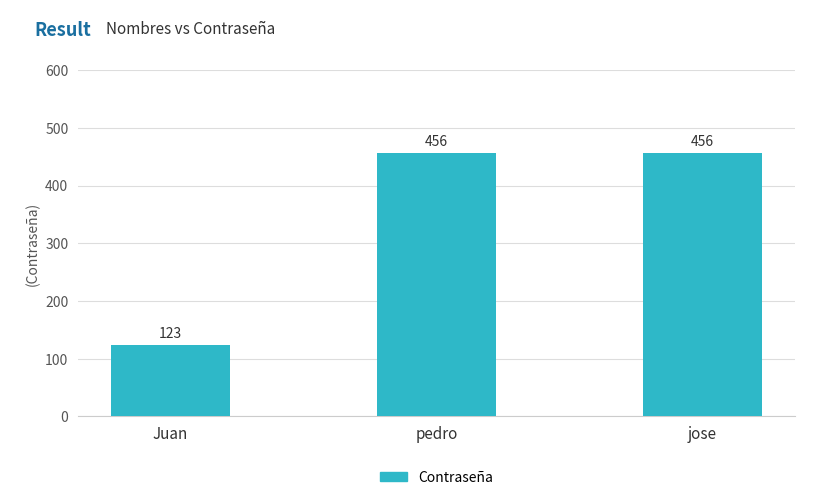

What is the average value?

345